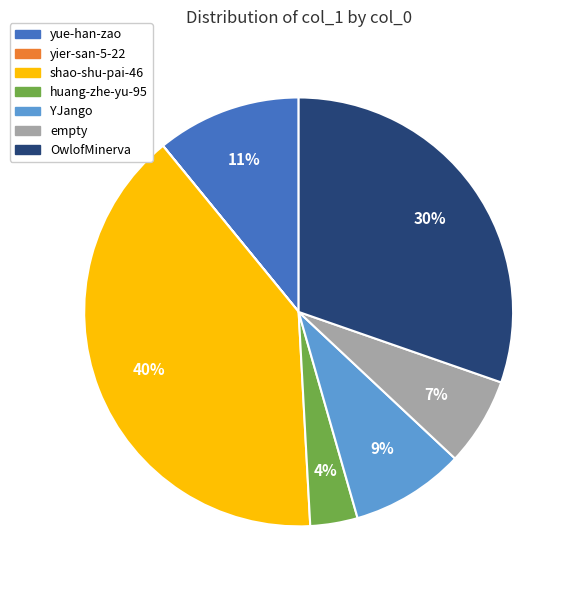

Do YJango and yue-han-zao together represent more than half of the pie?

No